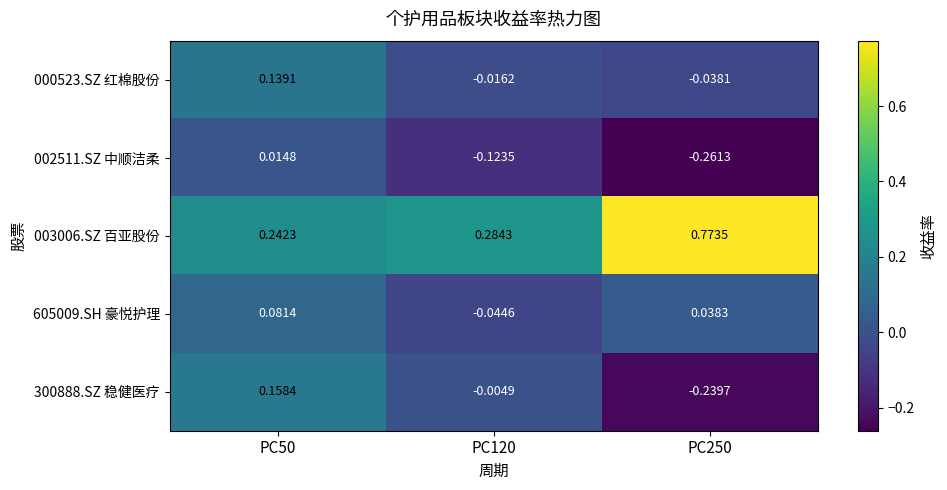

Is the value of 000523.SZ 红棉股份 at PC120 greater than the value of 003006.SZ 百亚股份 at PC120?

No